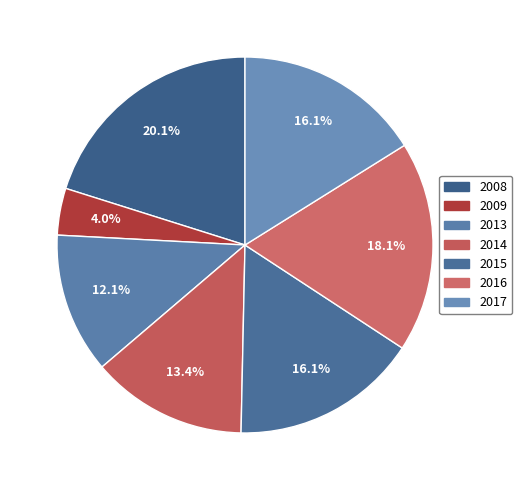

To the nearest percent, what percentage of the pie is 2016?

18%